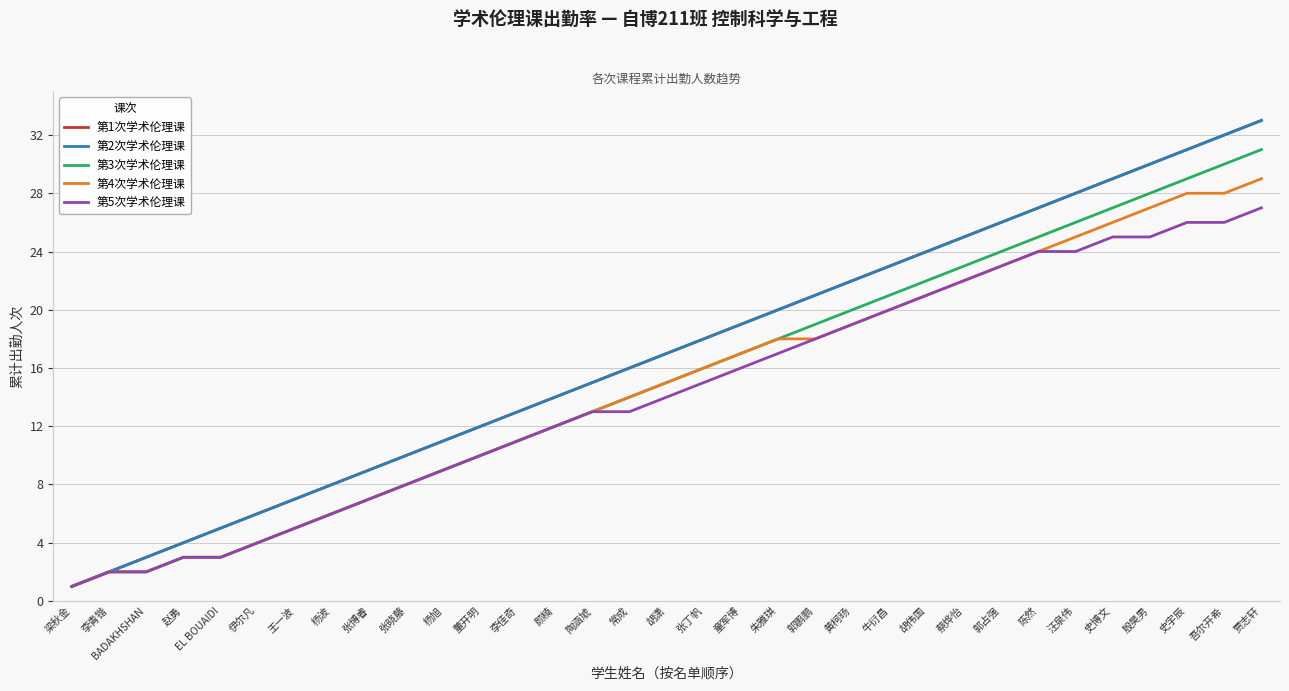

Between 胡伟国 and 殷昊男, which series saw the biggest shift?

第1次学术伦理课